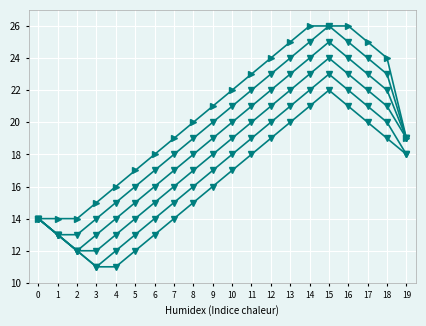

The col_28 series shows 6 at 7. True or false?

False